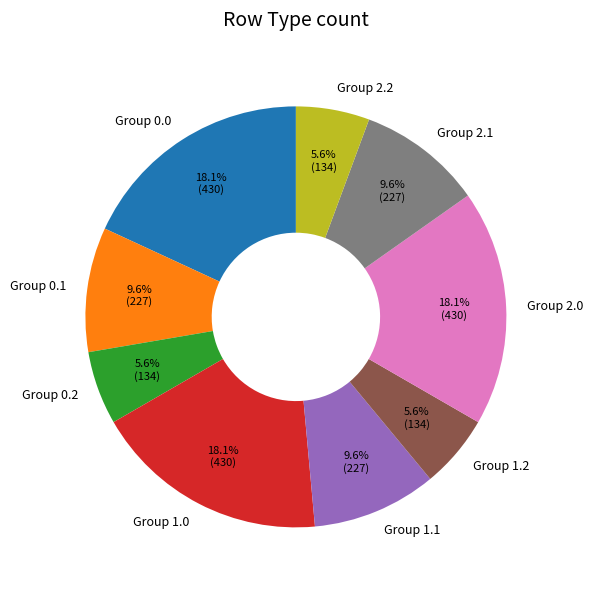

Approximately how many times larger is the value at Group 2.2 compared to Group 2.0?

0.3